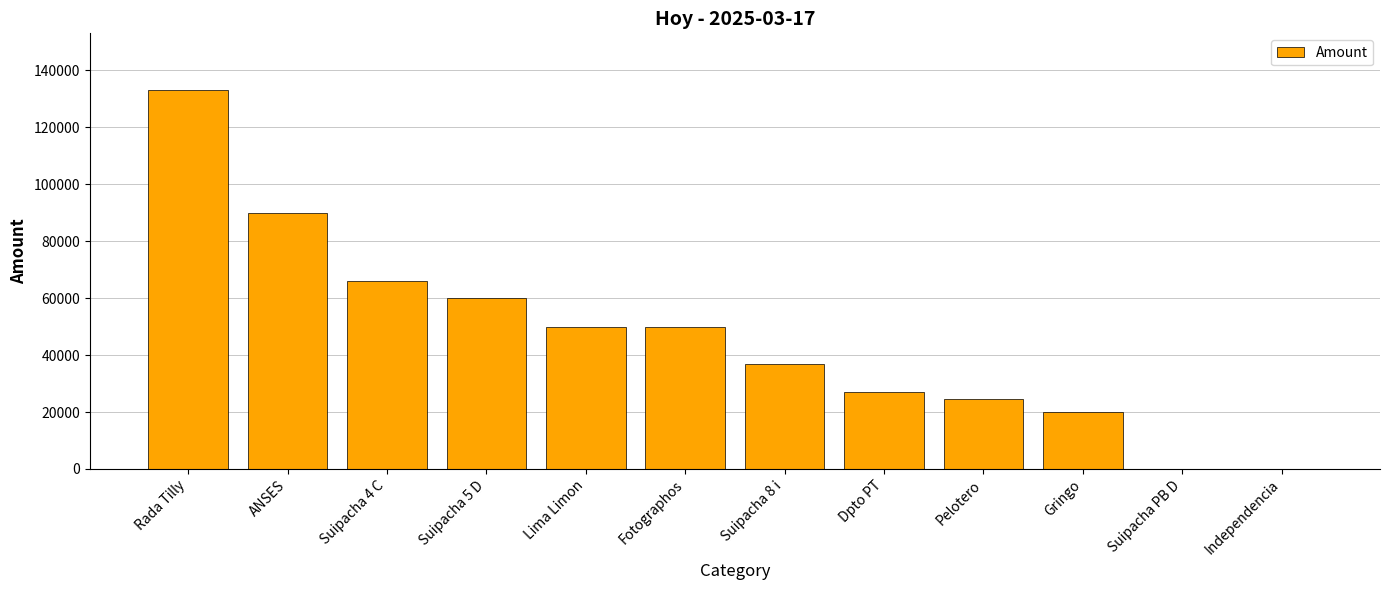

The value at Independencia is 0. True or false?

True